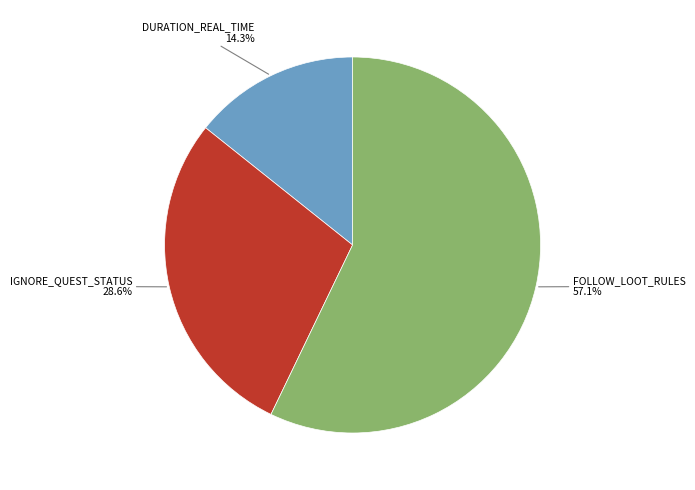

Is there a majority slice in this chart?

Yes